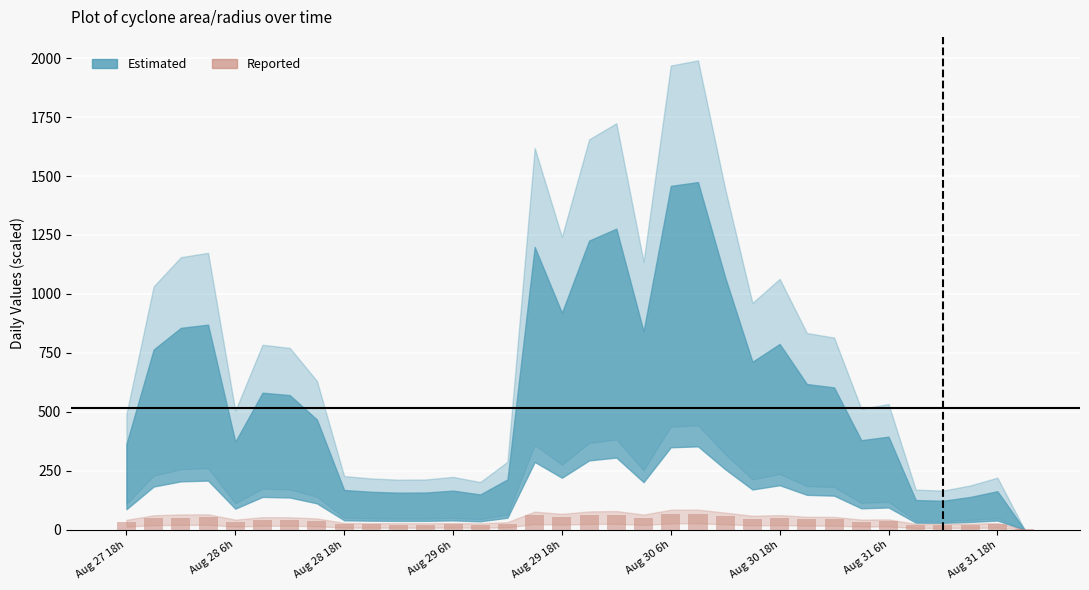

What is the maximum value shown in the chart?

68.5